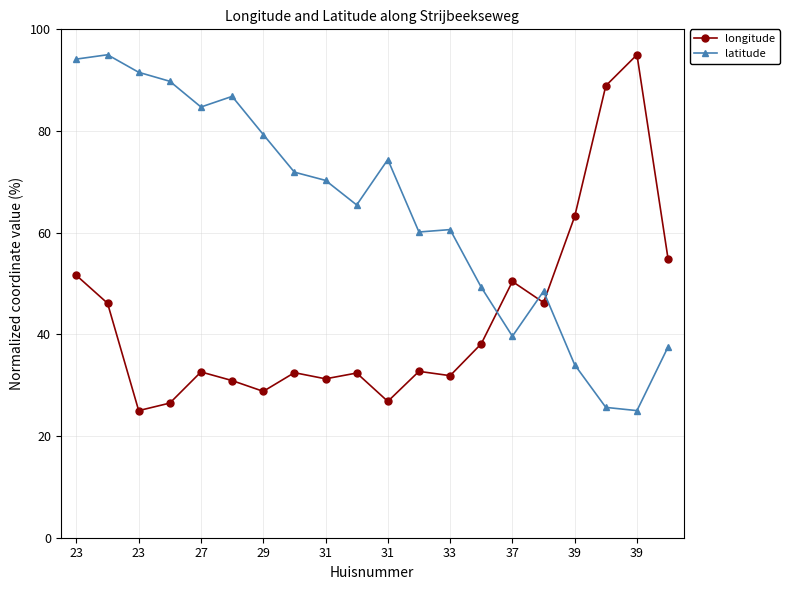

In latitude, how many points are higher than both neighbors (excluding endpoints)?

5